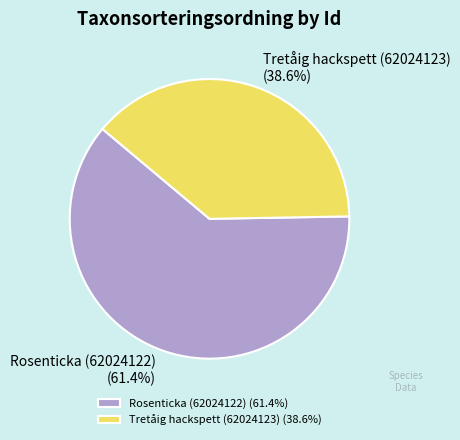

Which category has the biggest portion of the pie?

Rosenticka (62024122)